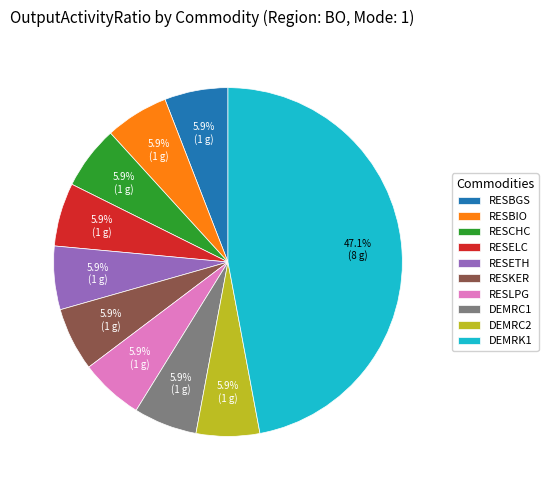

Which slice is the largest?

DEMRK1